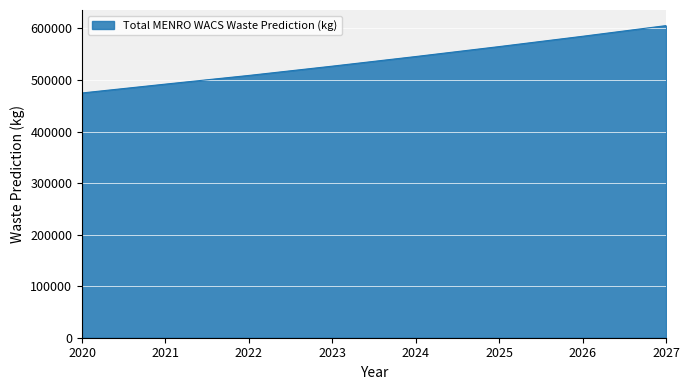

What is the difference between the maximum and minimum values?

130663.2